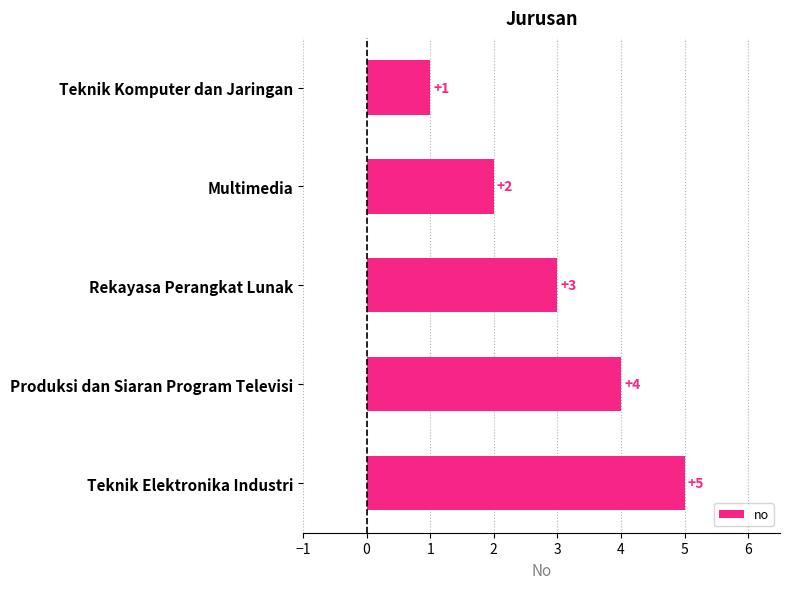

What is the greatest value displayed?

5